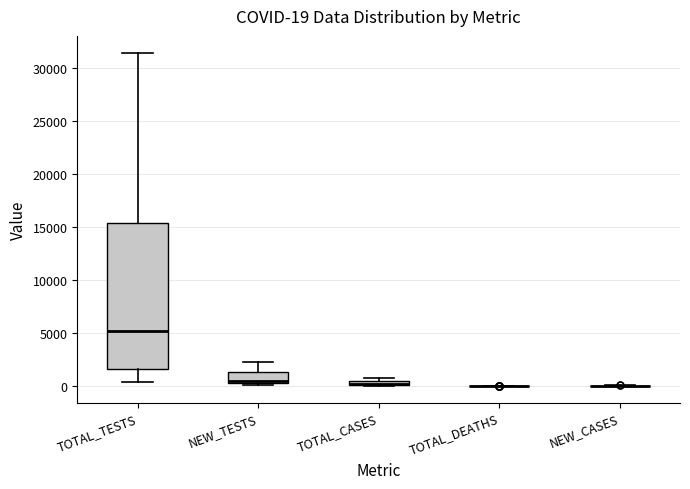

Which box is the tallest, from its lower edge to its upper edge?

TOTAL_TESTS